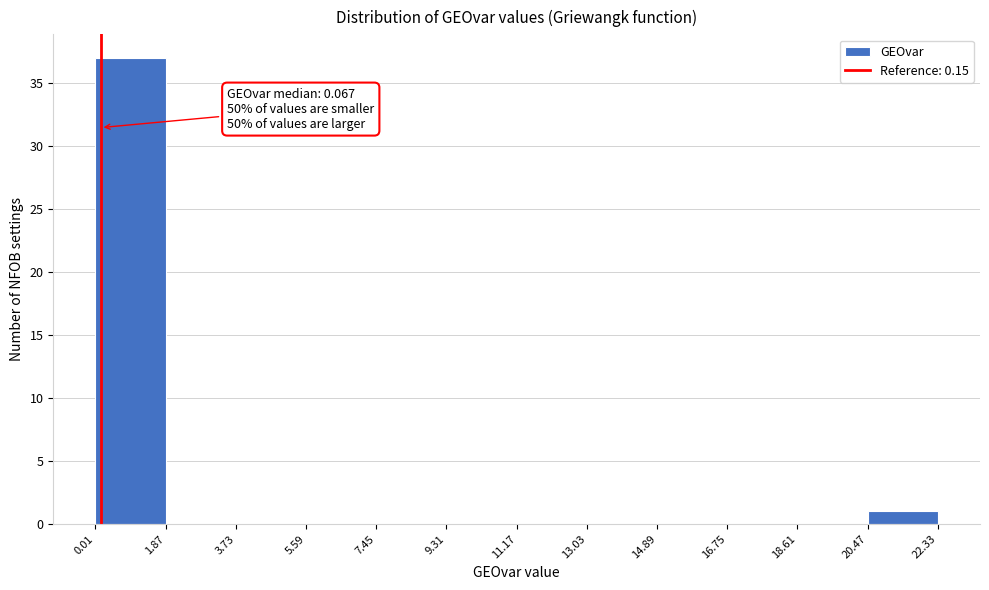

Which range on the x-axis has the tallest bar?

0.01 to 1.87